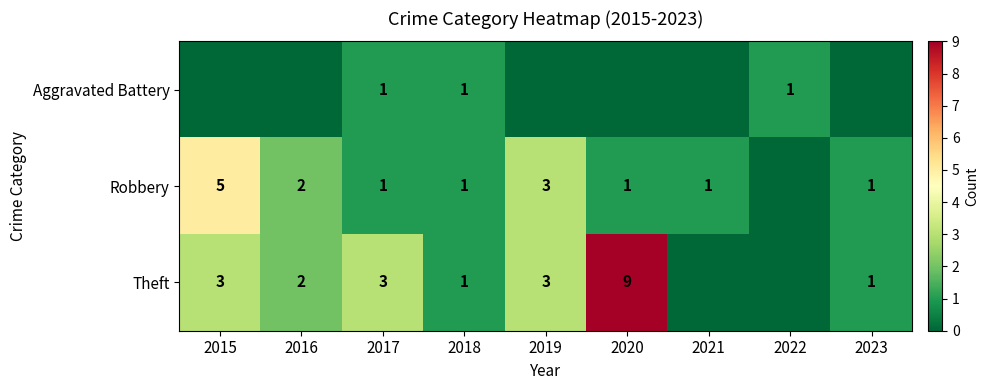

Is the value of Theft at 2019 greater than the value of Aggravated Battery at 2017?

Yes